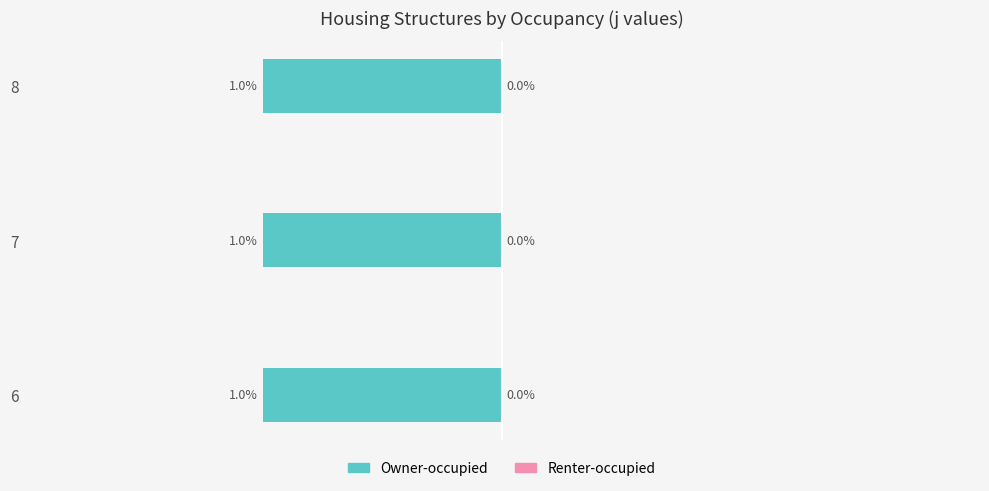

The value of s at 6 is 1. True or false?

True